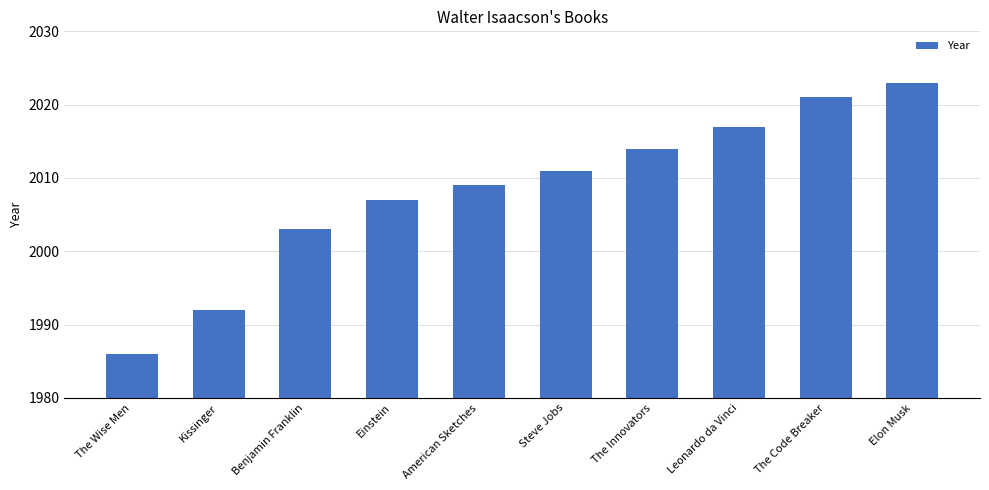

Approximately how many times larger is the value at Elon Musk compared to The Code Breaker?

1.0